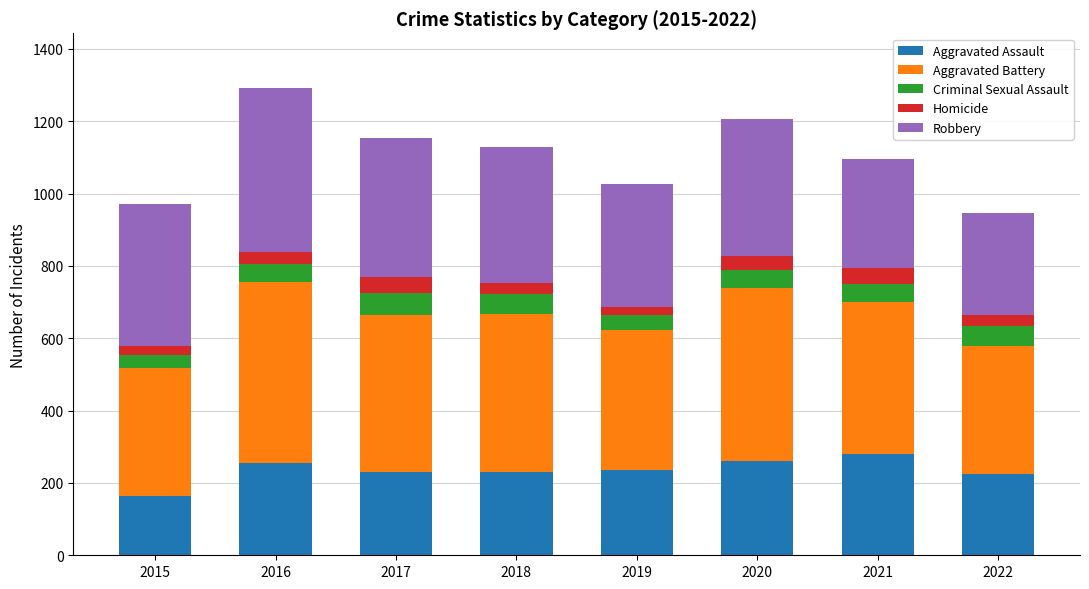

What is the total value across all series at 2016?

1293